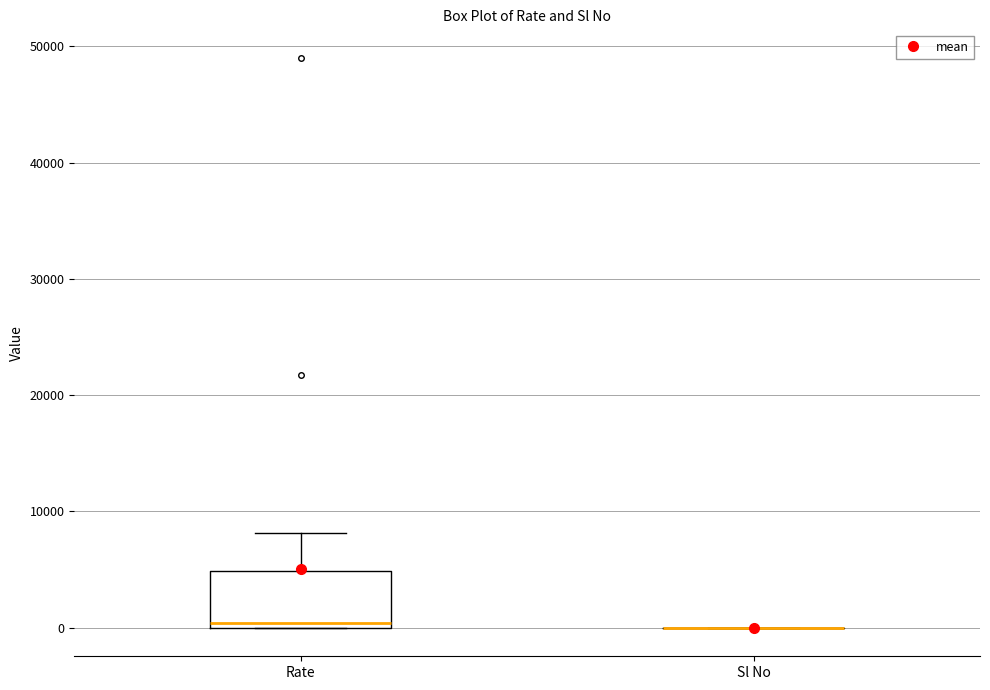

Reading left to right, transcribe this box plot: for each box, give where its median line is, the range the box spans, and where its two whiskers end, as read against the y-axis. The values are not printed on the chart, so give them approximately, as read against the axis.

Rate: median 0 (just above the box's lower edge), box 0 to 5000, whiskers 0 to 8000
Sl No: box collapsed to a line at 0, whiskers 0 to 0